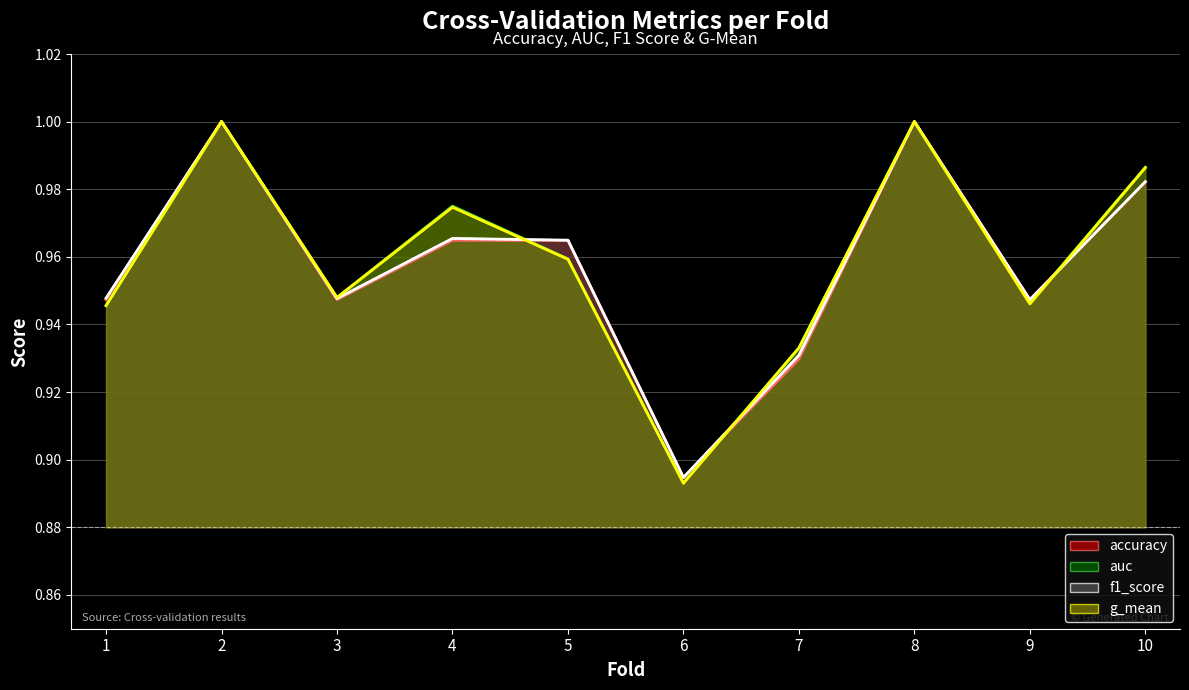

What is the value of the g_mean point at the 8th from the left?

1.0